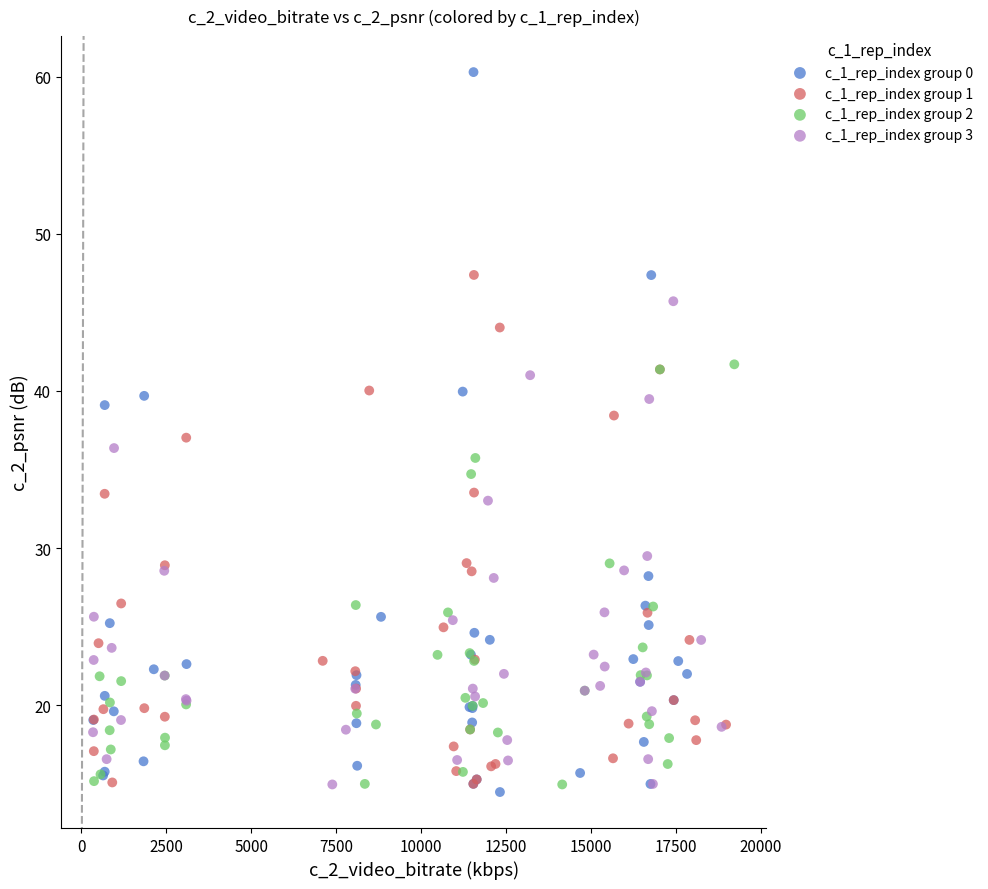

Which series has the widest spread of Y values?

c_1_rep_index group 0